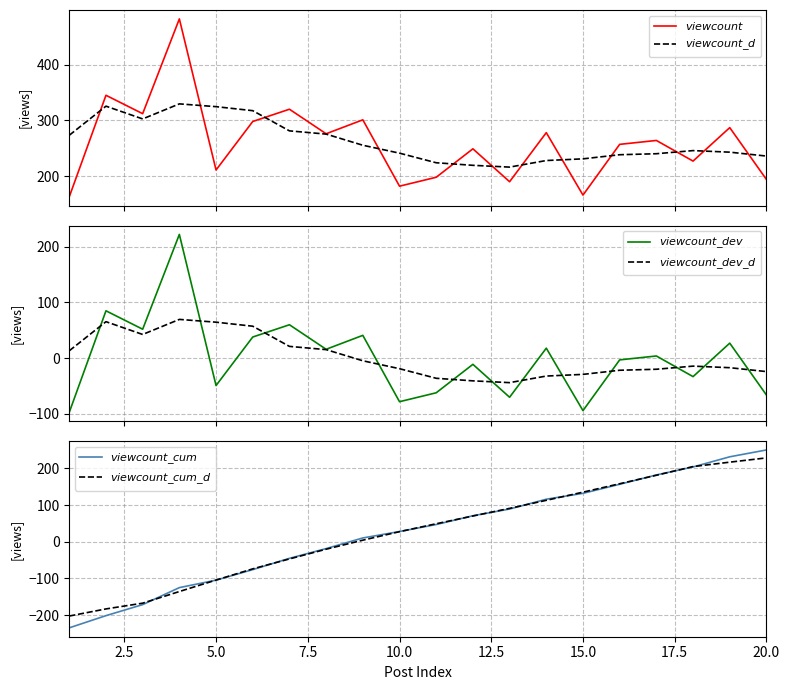

Reading left to right, list all the values displayed in this chart.

$viewcount$: 163.0	345.0	312.0	482.0	211.0	298.0	320.0	276.0	301.0	182.0	198.0	249.0	190.0	278.0	166.0	257.0	264.0	227.0	287.0	194.0
$viewcount\_d$: 273.3	325.5	302.6	329.6	324.6	317.4	281.2	275.4	255.4	241.2	224.0	219.4	216.2	228.0	231.0	238.4	240.2	245.8	243.0	236.0
$viewcount\_dev$: -97.0	85.0	52.0	222.0	-49.0	38.0	60.0	16.0	41.0	-78.0	-62.0	-11.0	-70.0	18.0	-94.0	-3.0	4.0	-33.0	27.0	-66.0
$viewcount\_dev\_d$: 13.3	65.5	42.6	69.6	64.6	57.4	21.2	15.4	-4.6	-18.8	-36.0	-40.6	-43.8	-32.0	-29.0	-21.6	-19.8	-14.2	-17.0	-24.0
$viewcount\_cum$: -234.3	-201.2	-171.2	-124.8	-104.5	-75.9	-45.1	-18.6	10.4	27.9	46.9	70.9	89.1	115.9	131.8	156.5	181.9	203.8	231.3	250.0
$viewcount\_cum\_d$: -202.2	-182.9	-167.2	-135.5	-104.3	-73.8	-46.7	-20.2	4.3	27.5	49.0	70.1	90.9	112.8	135.1	158.0	181.1	204.7	216.8	228.4